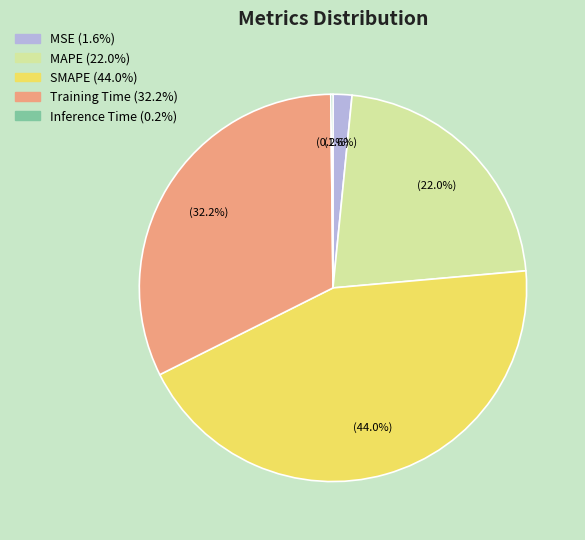

Which has a higher value, Training Time or SMAPE?

SMAPE